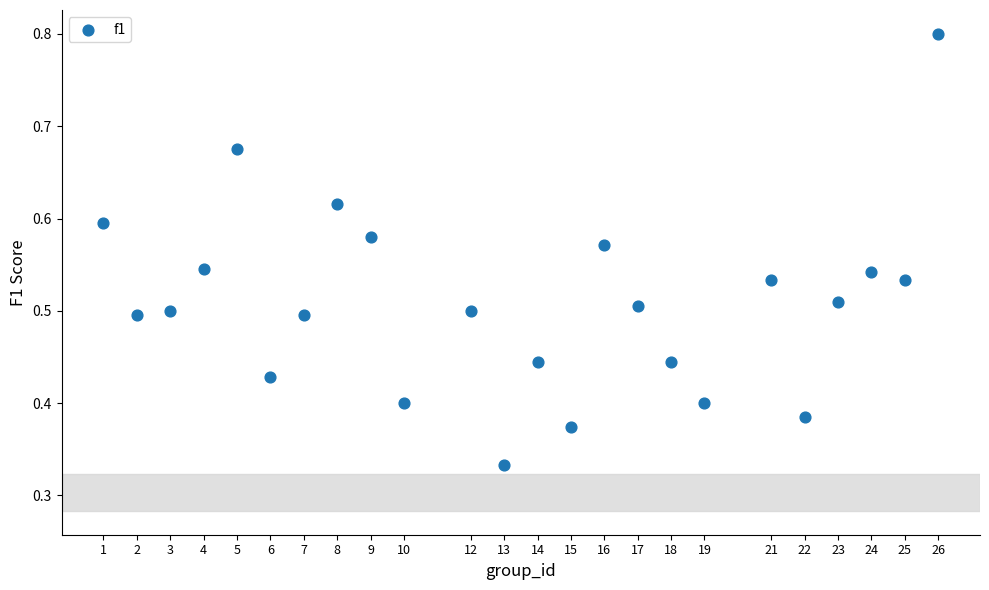

What is the range of X values (max minus min)?

25.0